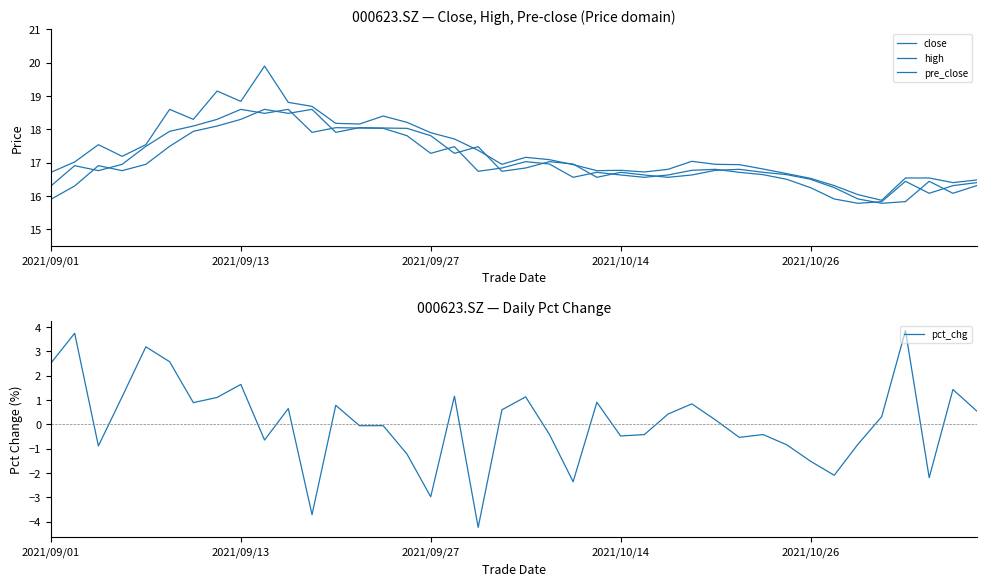

How many lines are shown in the chart?

4